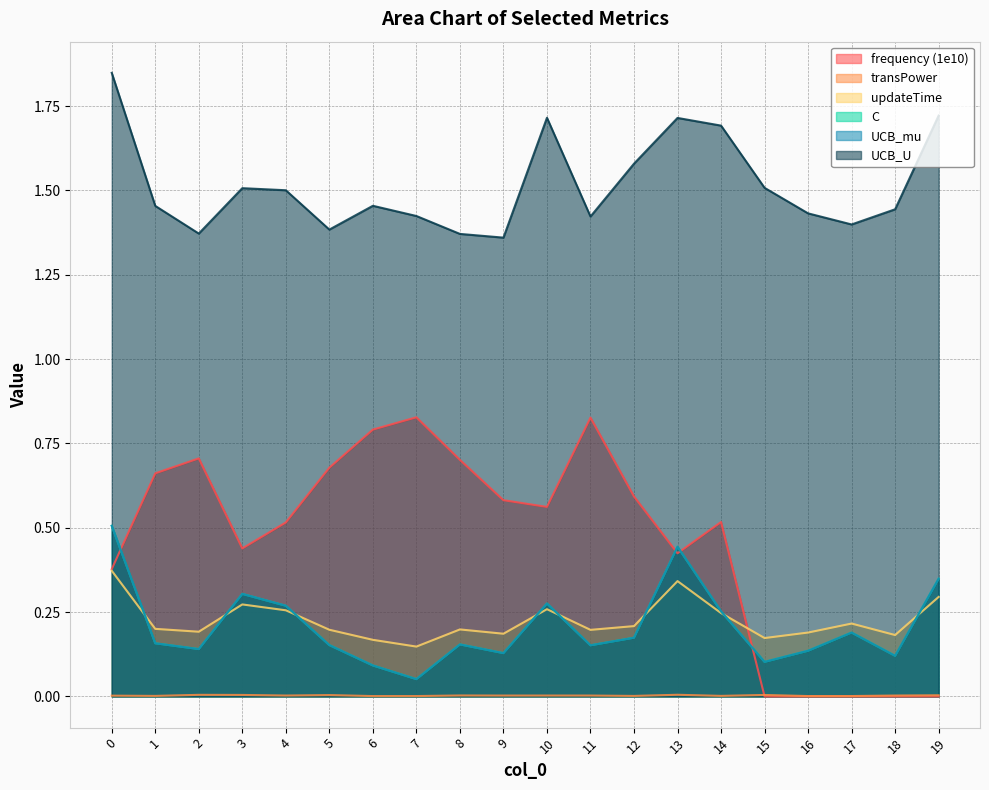

Reading right to left, list all the values displayed in this chart.

frequency: 19=0.0	18=0.0	17=0.0	16=0.0	15=0.0	14=0.5	13=0.4	12=0.6	11=0.8	10=0.6	9=0.6	8=0.7	7=0.8	6=0.8	5=0.7	4=0.5	3=0.4	2=0.7	1=0.7	0=0.4
transPower: 19=0.0	18=0.0	17=0.0	16=0.0	15=0.0	14=0.0	13=0.0	12=0.0	11=0.0	10=0.0	9=0.0	8=0.0	7=0.0	6=0.0	5=0.0	4=0.0	3=0.0	2=0.0	1=0.0	0=0.0
updateTime: 19=0.3	18=0.2	17=0.2	16=0.2	15=0.2	14=0.2	13=0.3	12=0.2	11=0.2	10=0.3	9=0.2	8=0.2	7=0.1	6=0.2	5=0.2	4=0.3	3=0.3	2=0.2	1=0.2	0=0.4
C: 19=0.3	18=0.1	17=0.2	16=0.1	15=0.1	14=0.3	13=0.4	12=0.2	11=0.2	10=0.3	9=0.1	8=0.2	7=0.1	6=0.1	5=0.2	4=0.3	3=0.3	2=0.1	1=0.2	0=0.5
UCB_mu: 19=0.3	18=0.1	17=0.2	16=0.1	15=0.1	14=0.3	13=0.4	12=0.2	11=0.2	10=0.3	9=0.1	8=0.2	7=0.1	6=0.1	5=0.2	4=0.3	3=0.3	2=0.1	1=0.2	0=0.5
UCB_U: 19=1.7	18=1.4	17=1.4	16=1.4	15=1.5	14=1.7	13=1.7	12=1.6	11=1.4	10=1.7	9=1.4	8=1.4	7=1.4	6=1.5	5=1.4	4=1.5	3=1.5	2=1.4	1=1.5	0=1.8